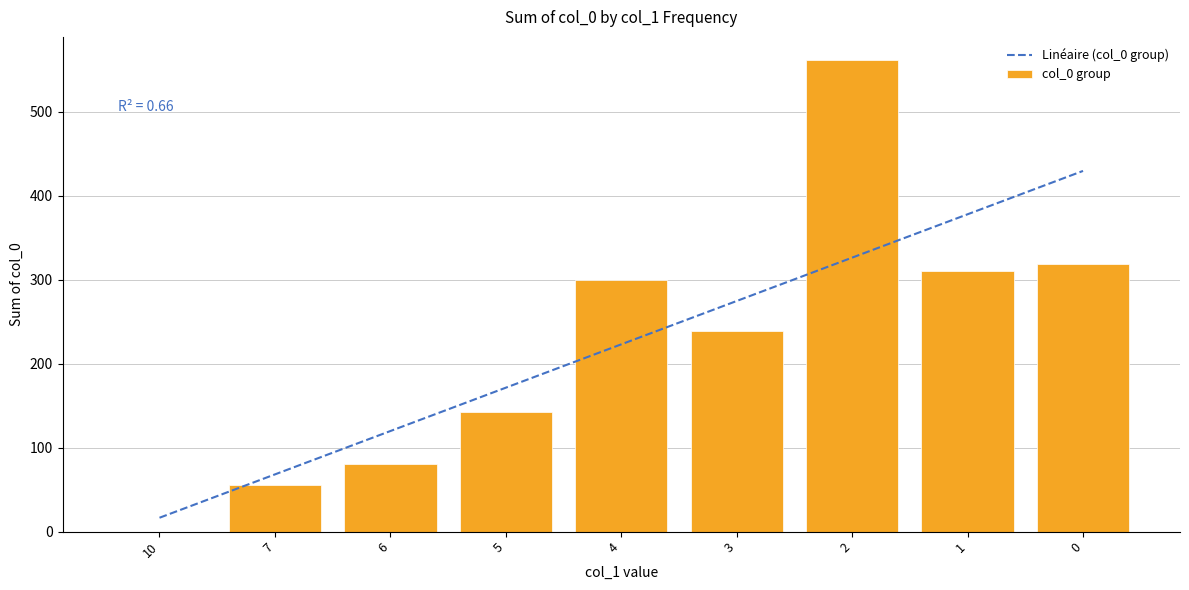

At which label is col_0 group closest to 280?

4